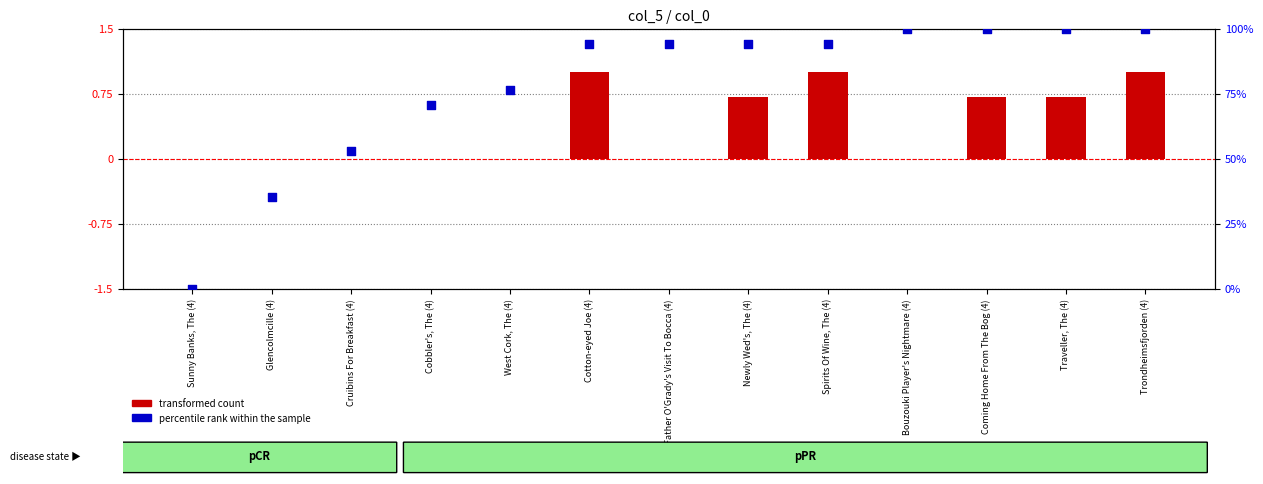

What are all the series names shown in the legend?

transformed count, percentile rank within the sample